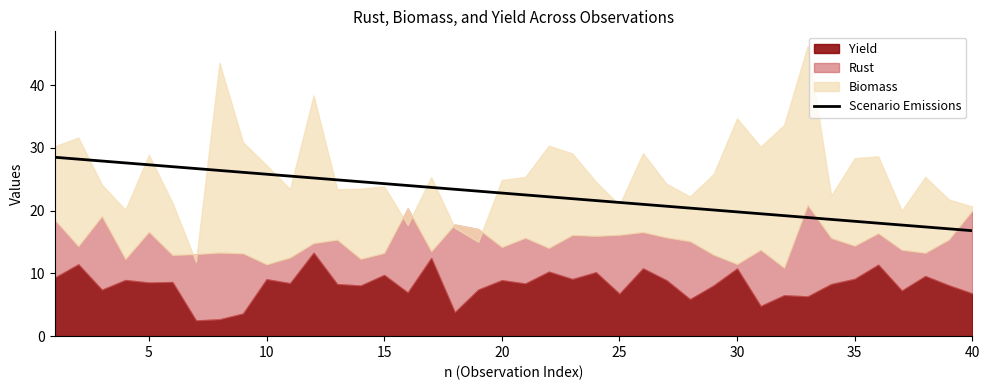

What is the highest value of the Scenario Emissions series?

28.5